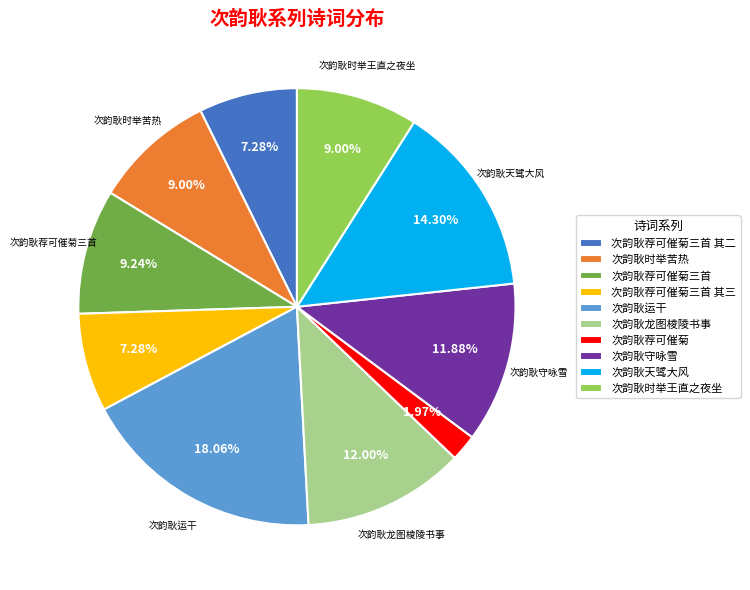

To the nearest percent, what is the difference between the 次韵耿运干 and 次韵耿时举王直之夜坐 slice percentages?

9%